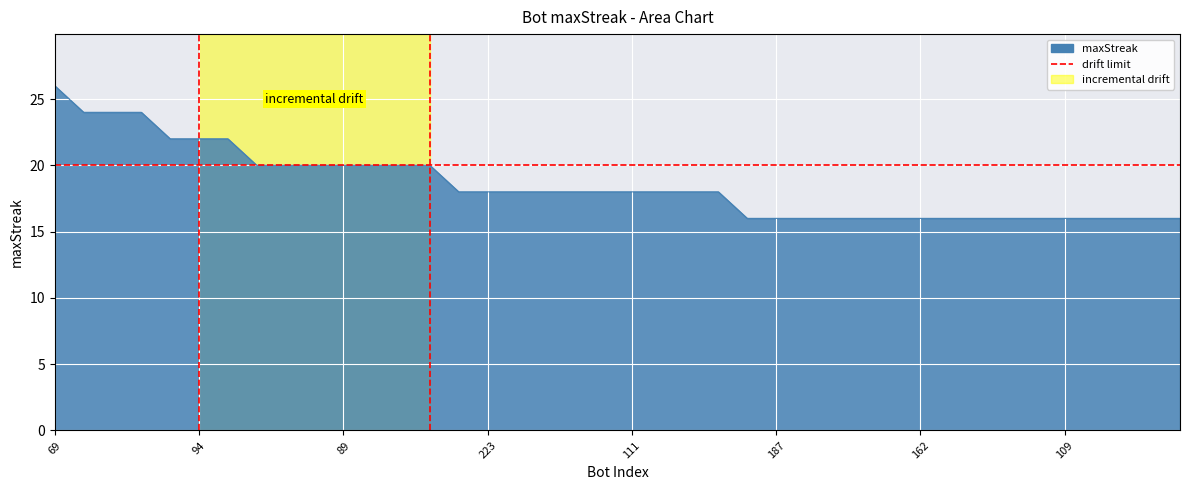

Reading left to right, what are all the values shown in this chart?

26	24	24	24	22	22	22	20	20	20	20	20	20	20	18	18	18	18	18	18	18	18	18	18	16	16	16	16	16	16	16	16	16	16	16	16	16	16	16	16